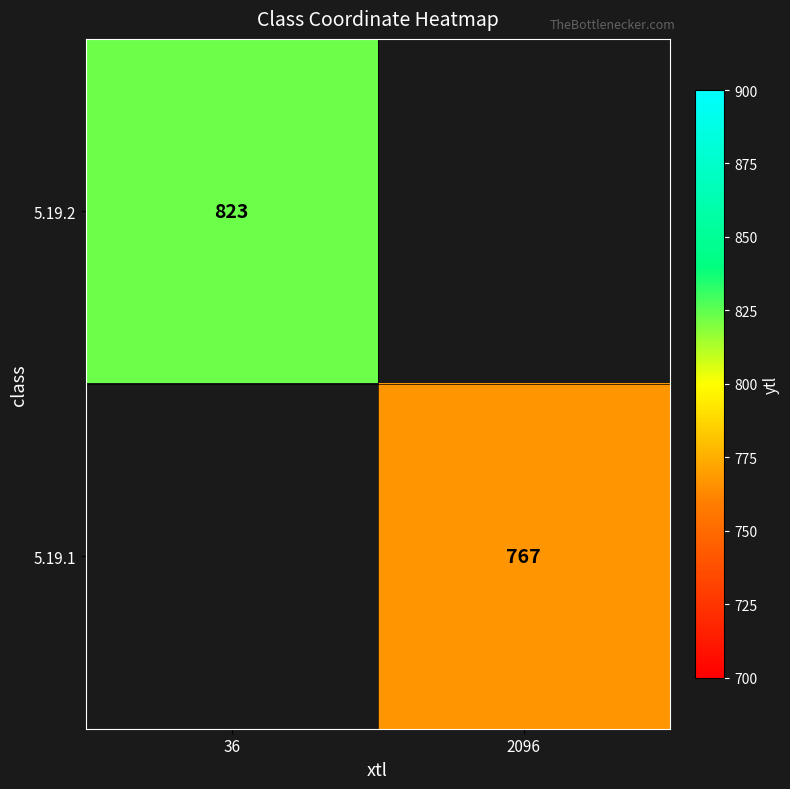

Is the value of 5.19.2 at 36 greater than the value of 5.19.1 at 2096?

Yes